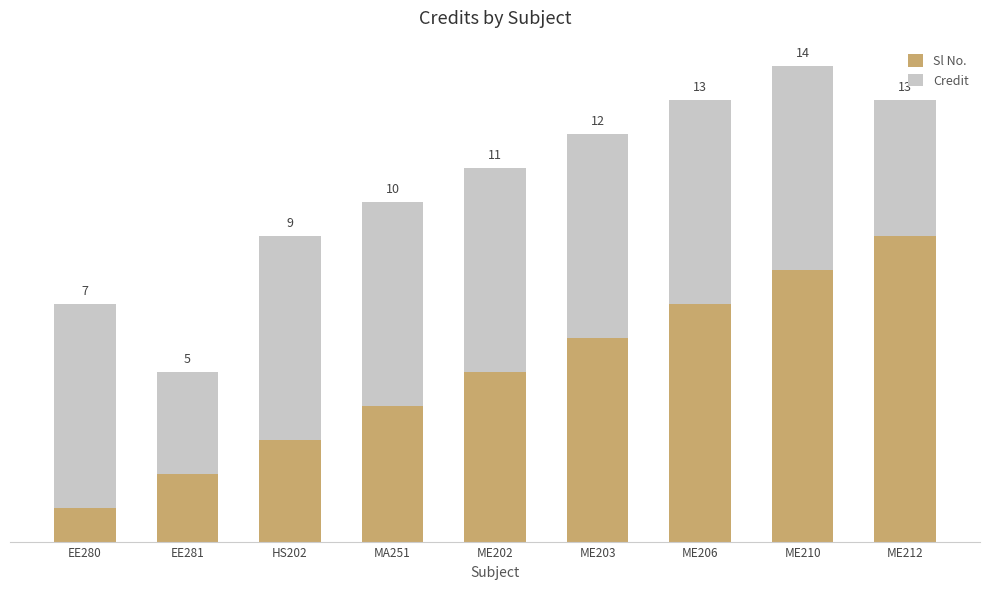

Does the chart contain stacked bars?

Yes